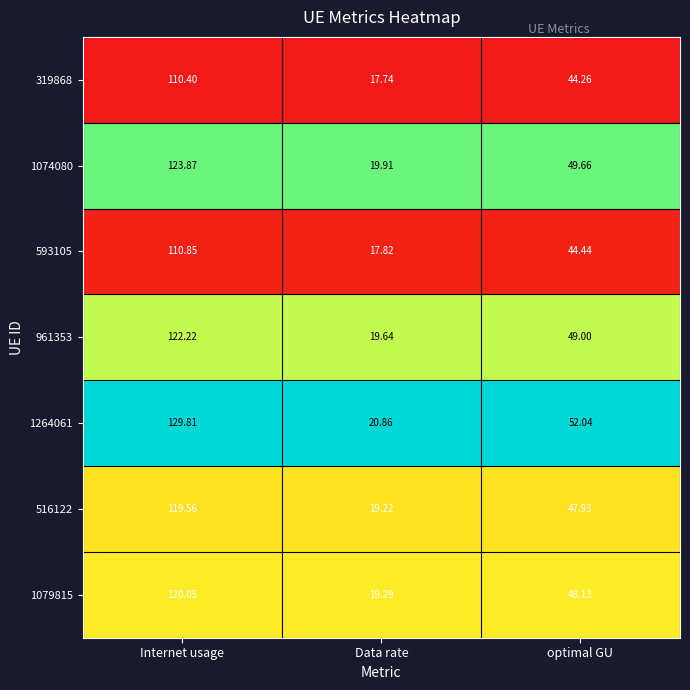

Which category has the highest value across all series?

Internet usage